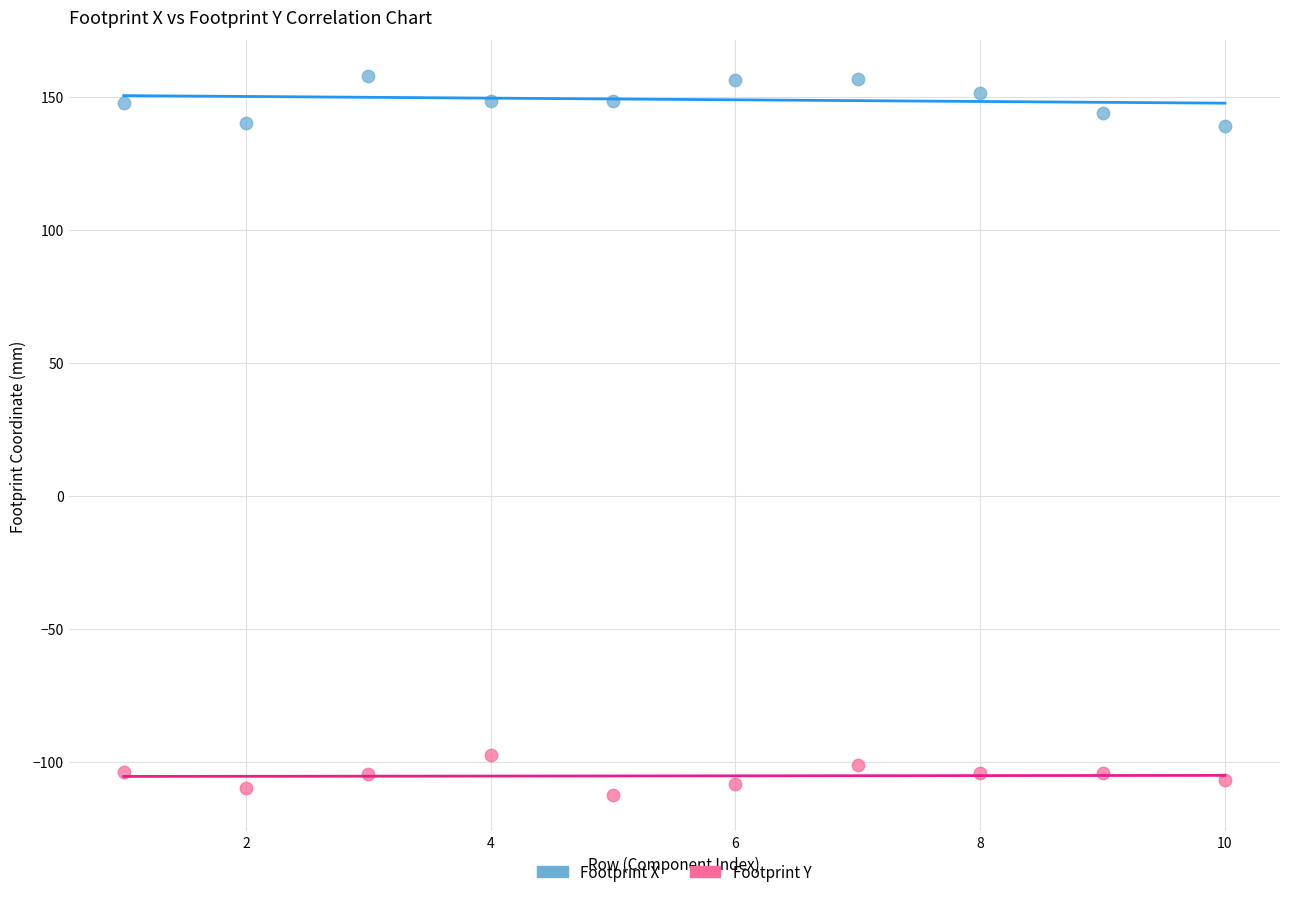

Across all data points, what is the range of X values (max minus min)?

9.0